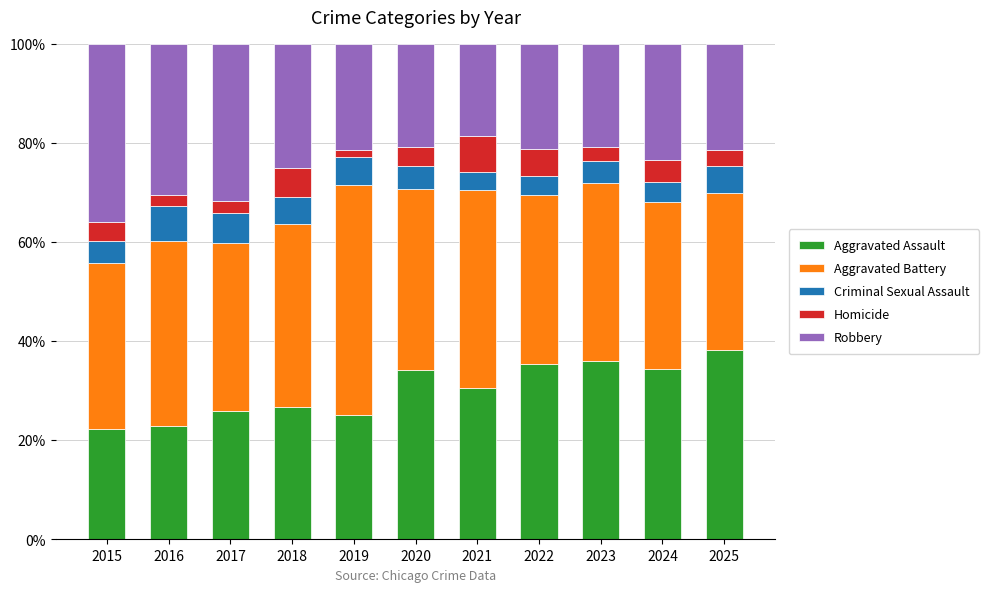

What is the difference between the second highest and second lowest values in the Aggravated Assault series?

13.2